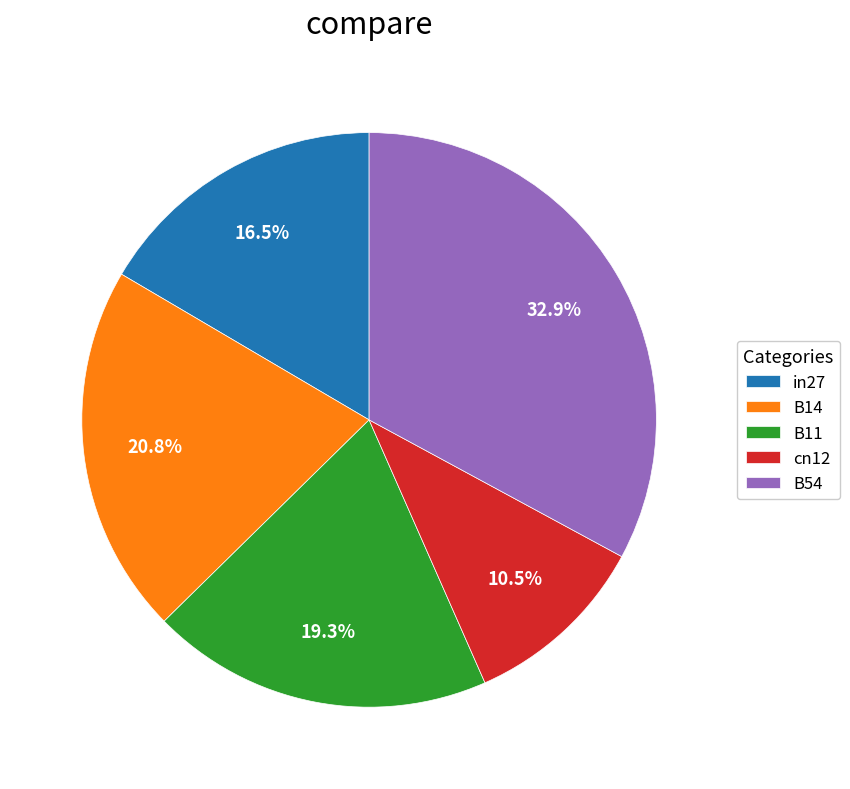

What portion of the pie excludes B14?

79.2%